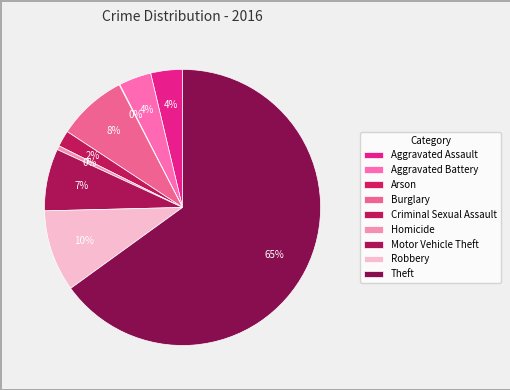

What percentage do Aggravated Battery and Arson together represent?

3.9%